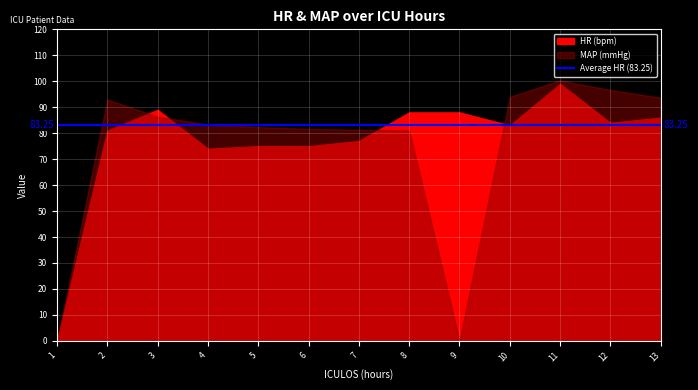

Which series has the widest spread of values?

MAP